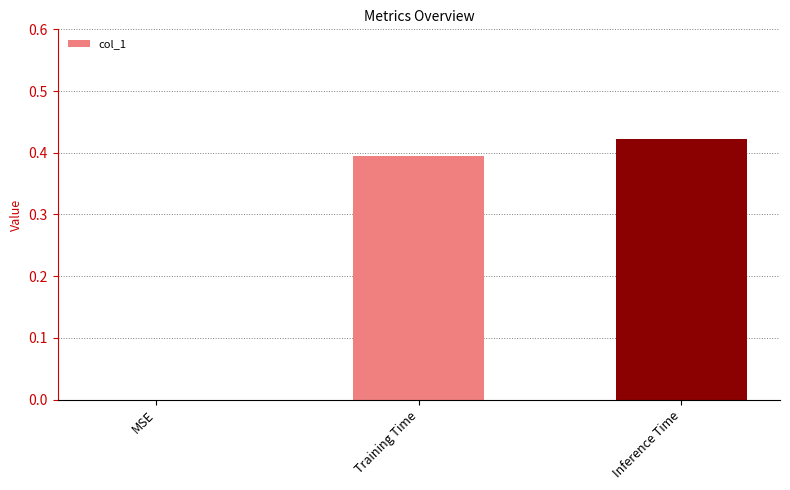

Which label corresponds to the largest value in the chart?

Inference Time